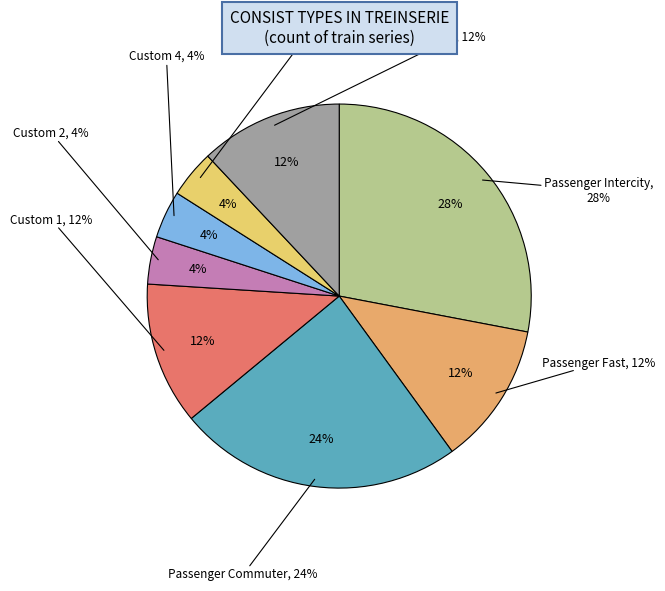

To the nearest percent, what is the average slice percentage?

12%